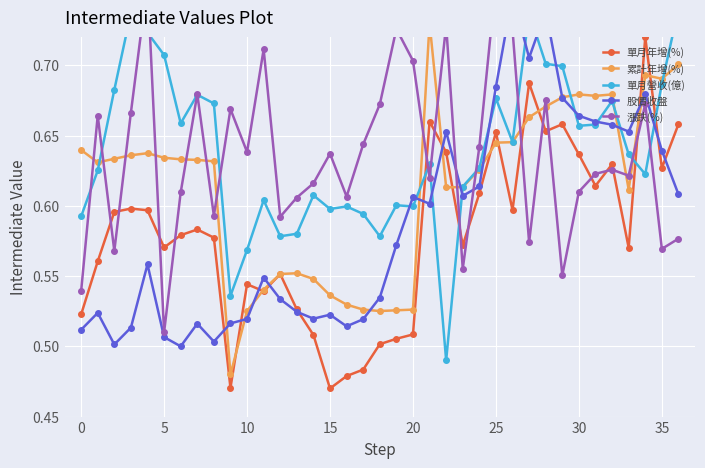

At how many categories does at least one series exceed 0?

37